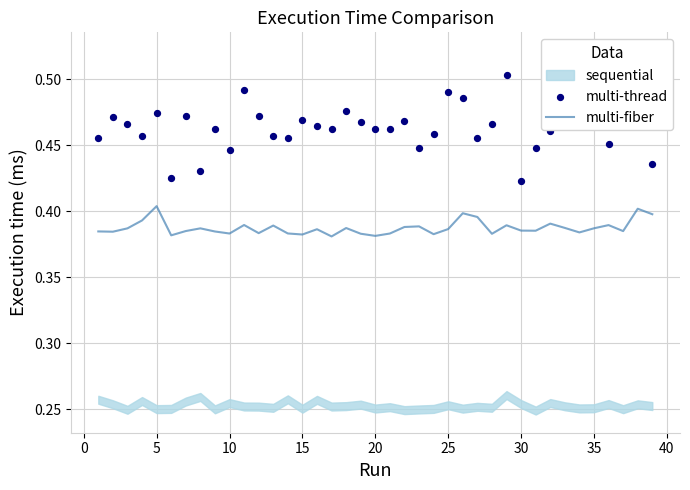

Which series has the largest total across all categories?

multi-thread